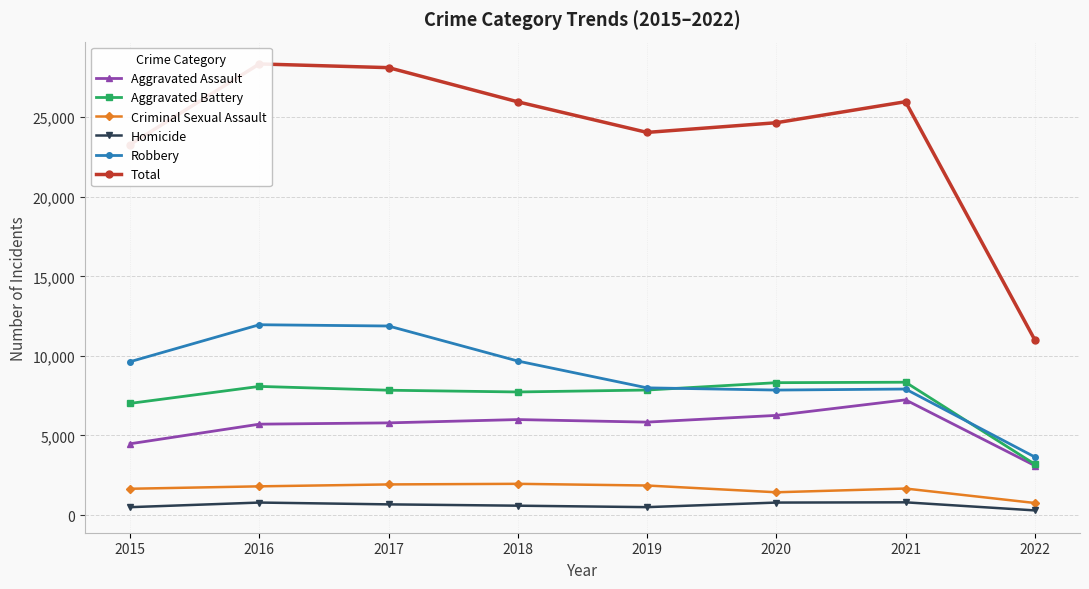

Count the number of data series in this chart.

6